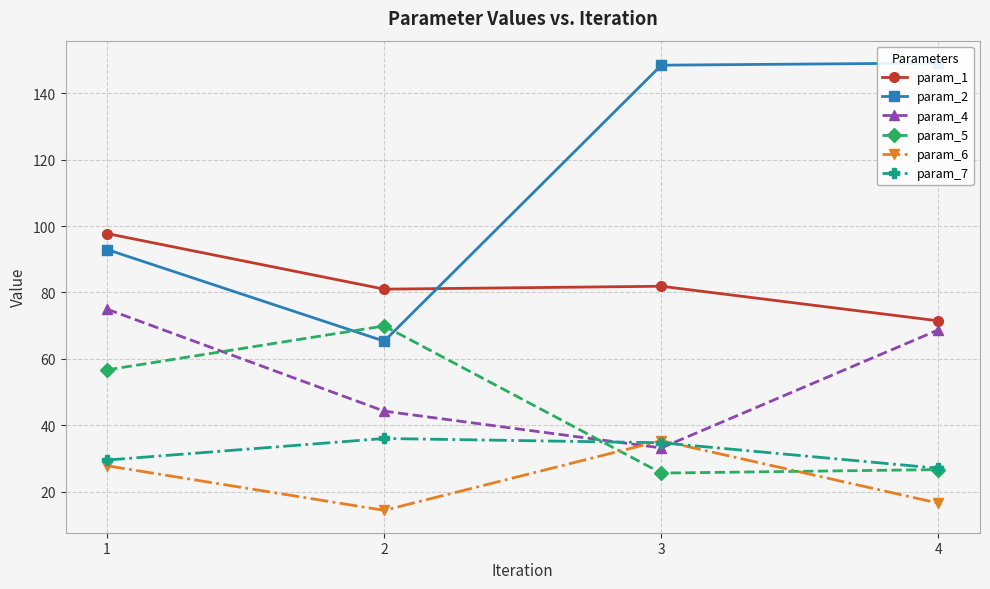

What is the average value of the param_4 series?

55.3